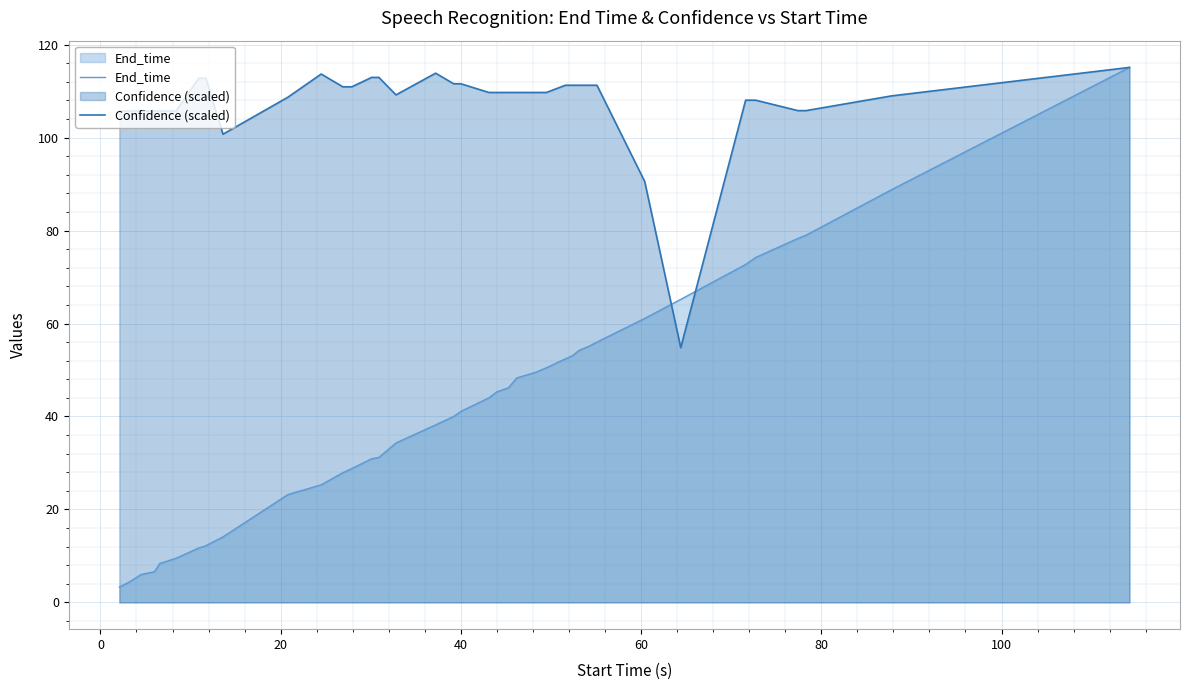

Rank the series by their maximum value, from highest to lowest.

End_time, Confidence (scaled)